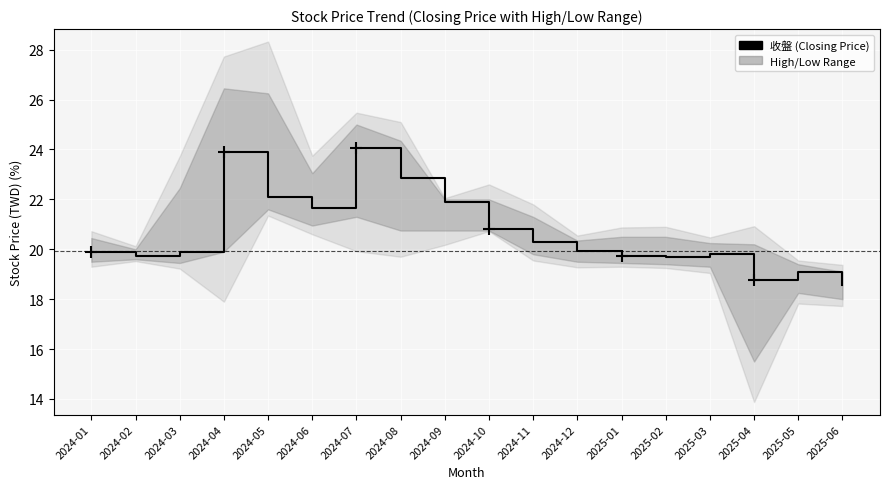

What is the ratio of the value at 2024-01 to the value at 2024-08?

0.9